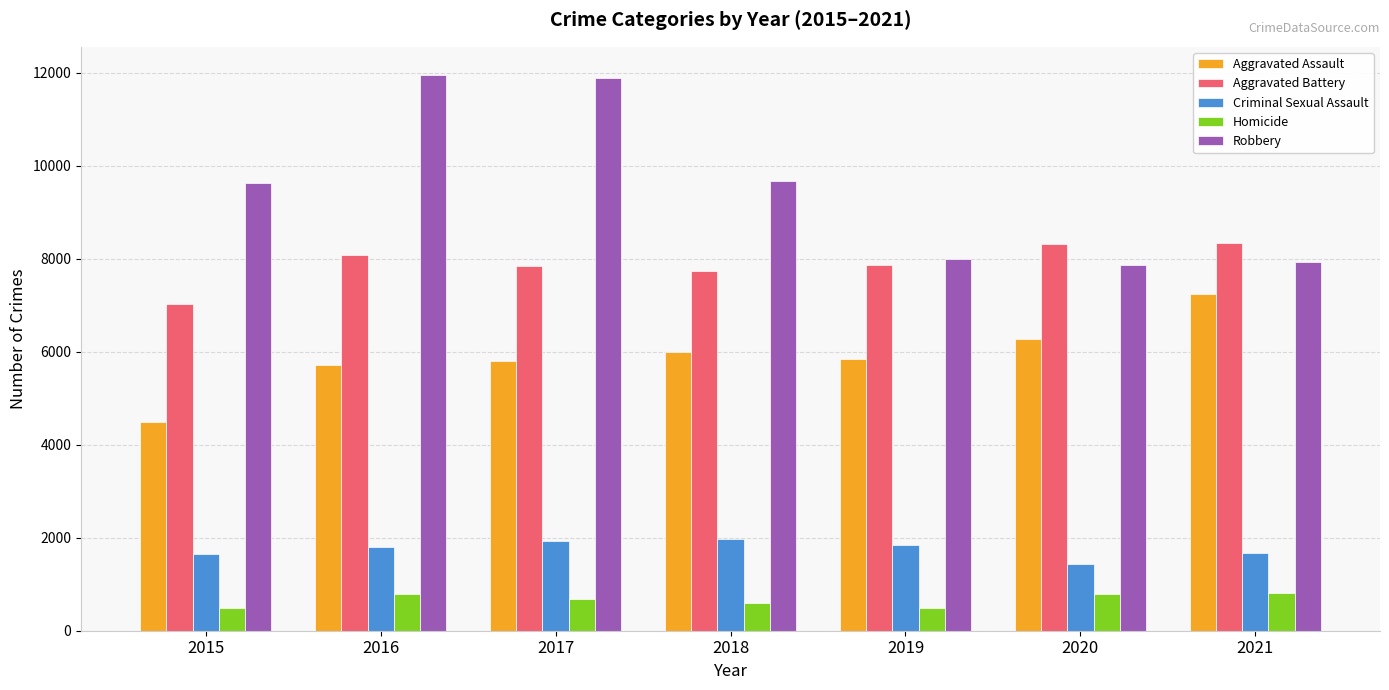

At how many categories does at least one series exceed 1378?

7